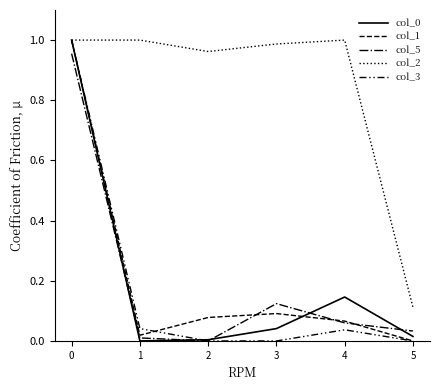

Where do col_5 and col_0 first cross each other?

0 and 1